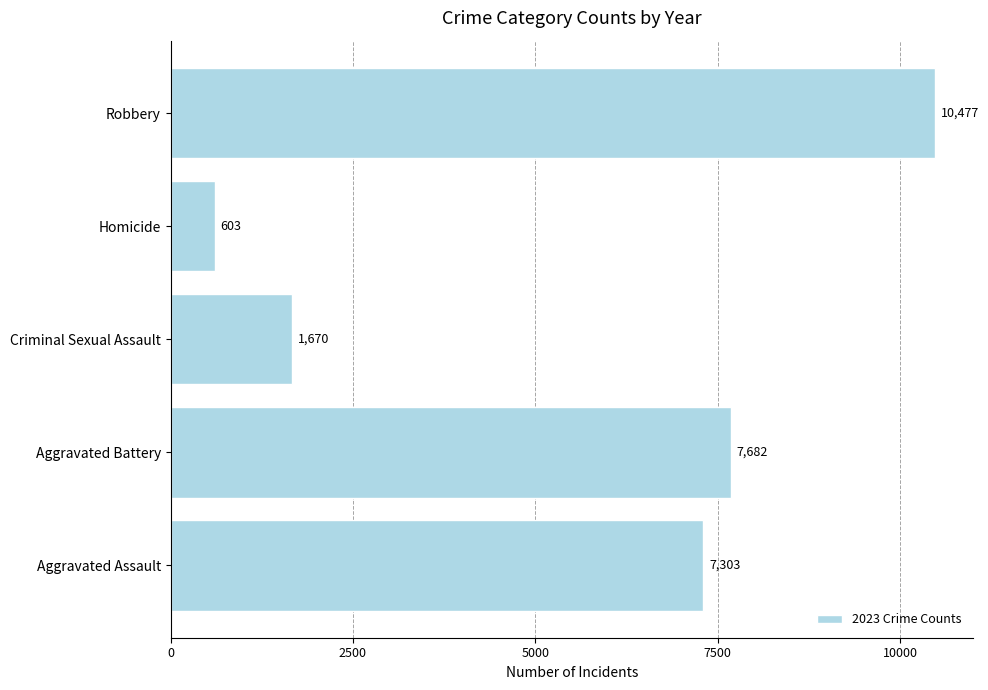

Rank the categories by value from highest to lowest.

Robbery, Aggravated Battery, Aggravated Assault, Criminal Sexual Assault, Homicide